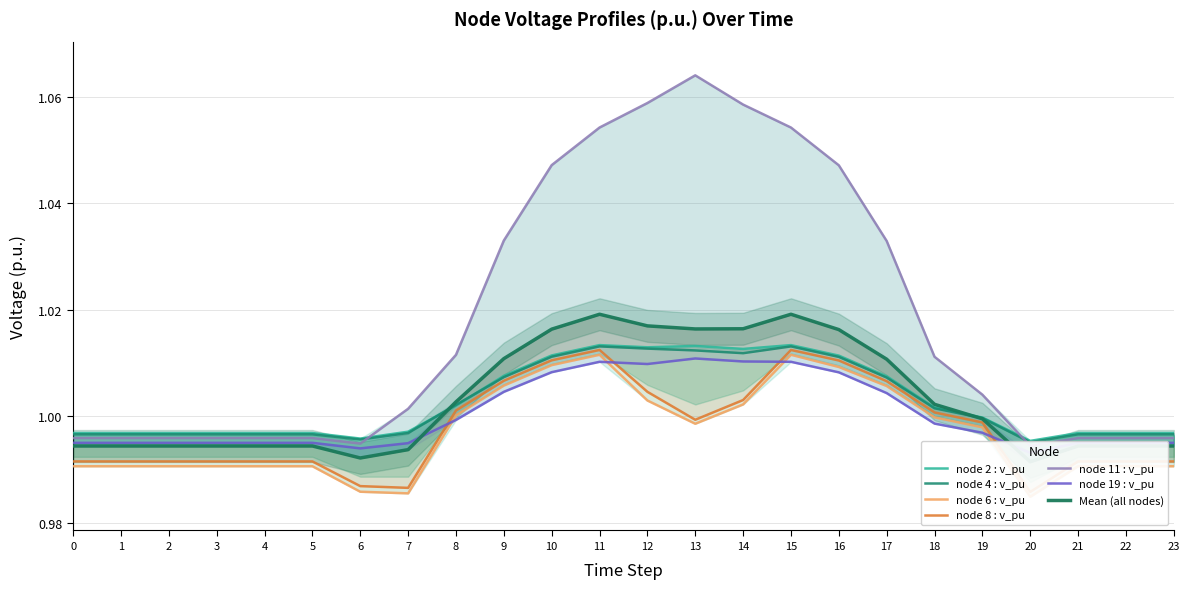

At how many categories does at least one series exceed 1?

13